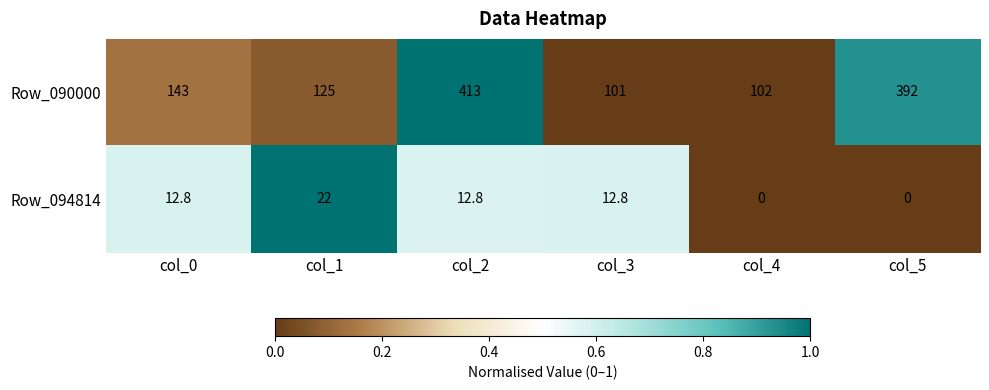

Which series has the largest total across all categories?

Row_090000